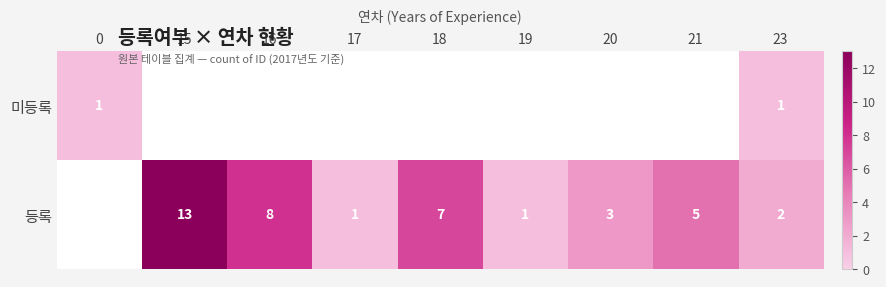

Is the value of 등록 at 18 greater than the value of 미등록 at 23?

Yes